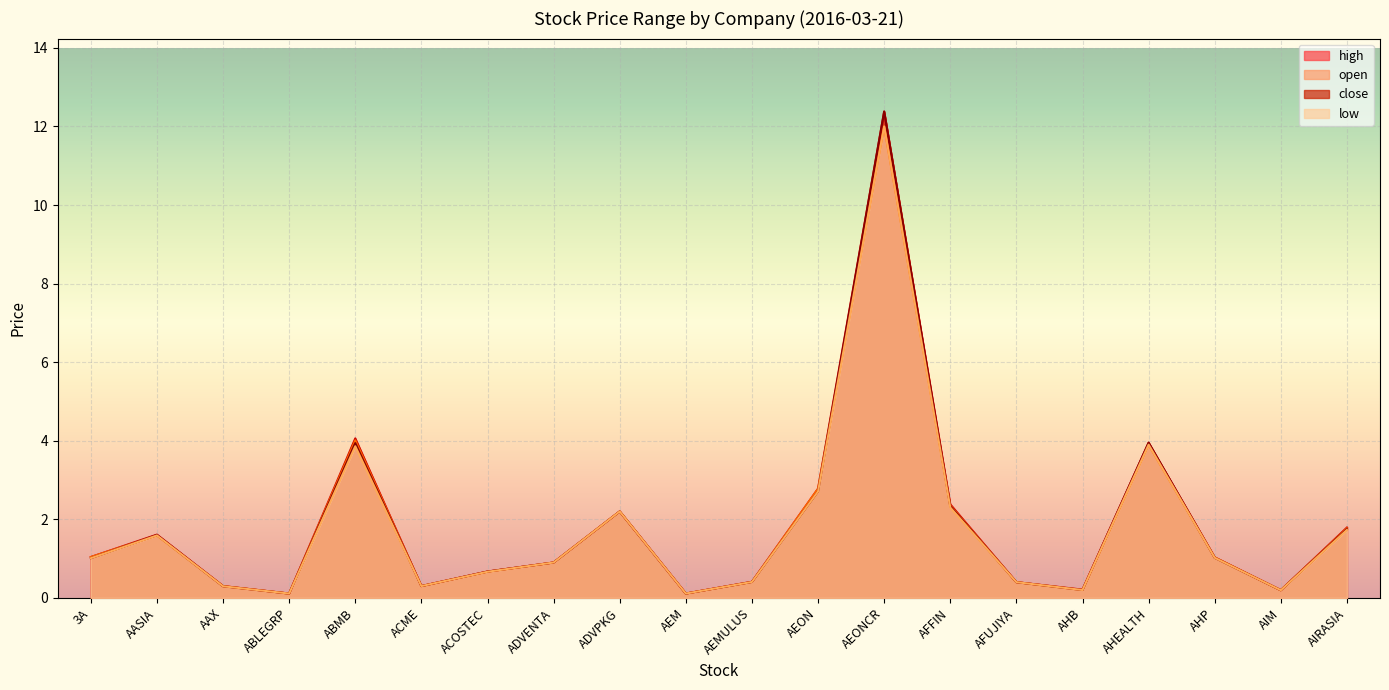

Reading left to right, extract all data points from this chart.

open: 1.0	1.6	0.3	0.1	4.0	0.3	0.7	0.9	2.2	0.1	0.4	2.8	12.0	2.4	0.4	0.2	3.9	1.0	0.2	1.8
high: 1.0	1.6	0.3	0.1	4.1	0.3	0.7	0.9	2.2	0.1	0.4	2.8	12.4	2.4	0.4	0.2	4.0	1.0	0.2	1.8
low: 1.0	1.6	0.3	0.1	3.9	0.3	0.7	0.9	2.2	0.1	0.4	2.7	12.0	2.3	0.4	0.2	3.9	1.0	0.2	1.7
close: 1.0	1.6	0.3	0.1	3.9	0.3	0.7	0.9	2.2	0.1	0.4	2.7	12.4	2.3	0.4	0.2	4.0	1.0	0.2	1.8